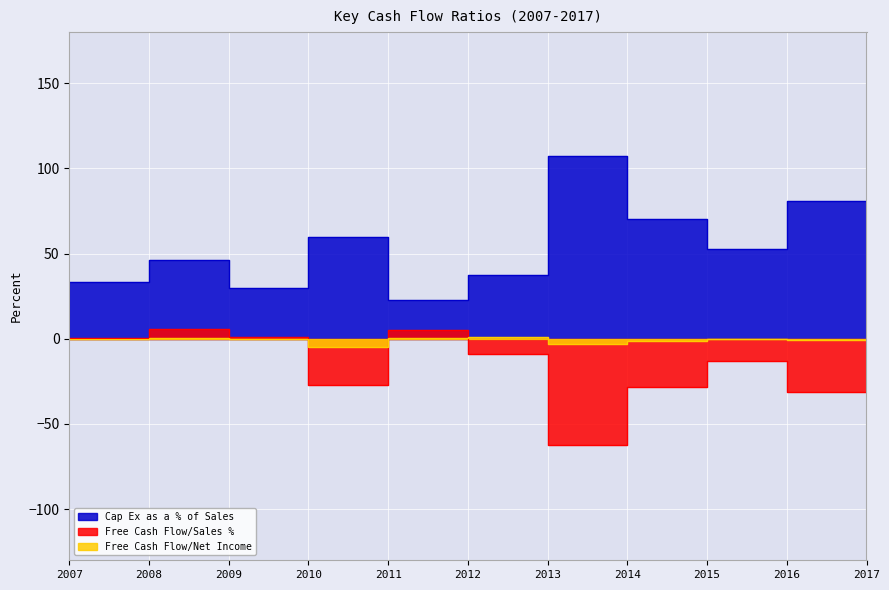

How many interior local peaks does the Cap Ex as a % of Sales series have?

3